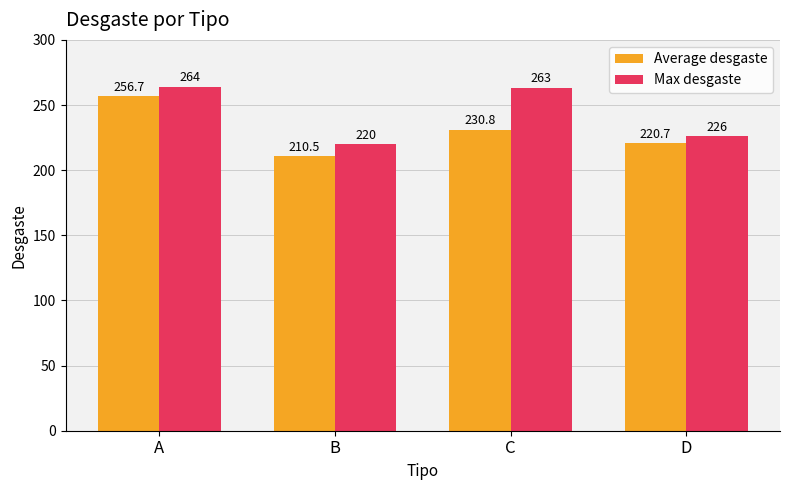

True or false: Max desgaste has a value of 263.0 at C.

True